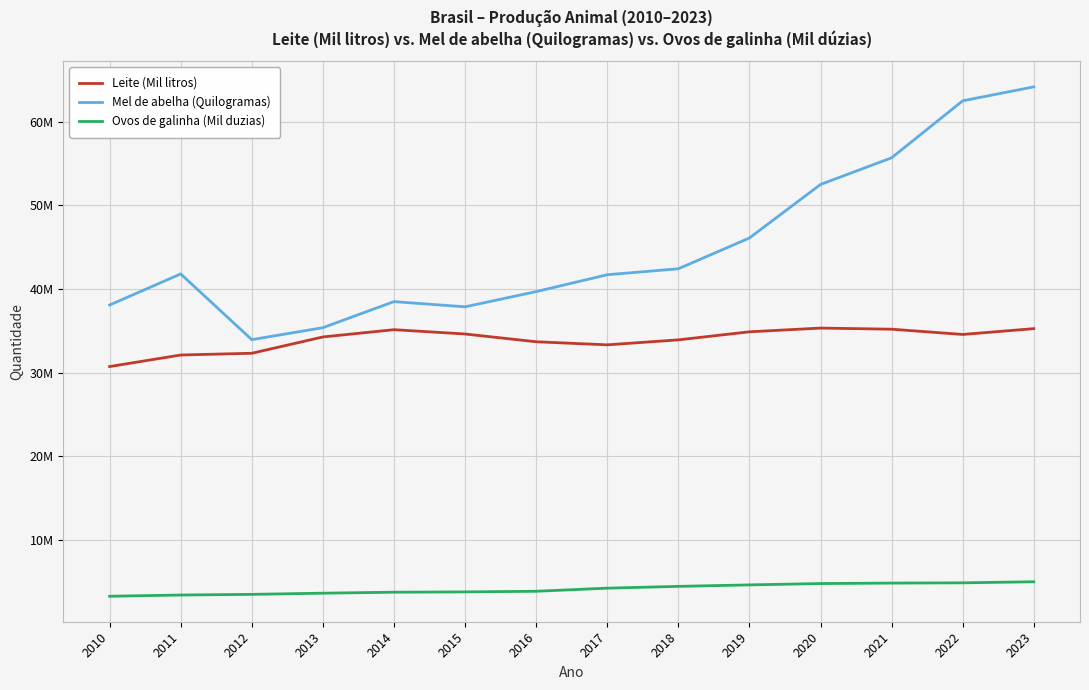

List the series in order of their overall mean, highest first.

Mel de abelha (Quilogramas), Leite (Mil litros), Ovos de galinha (Mil duzias)